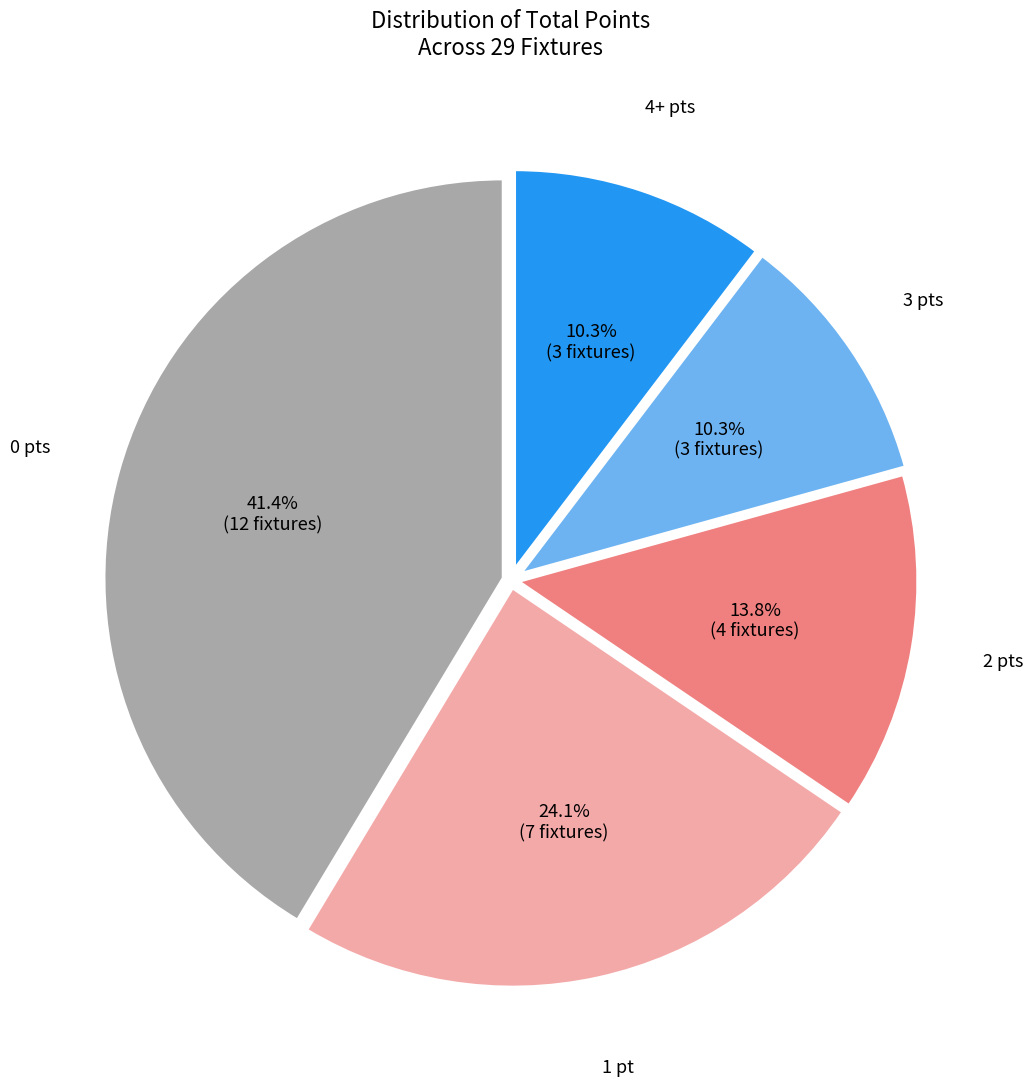

Count the number of slices in the pie.

5